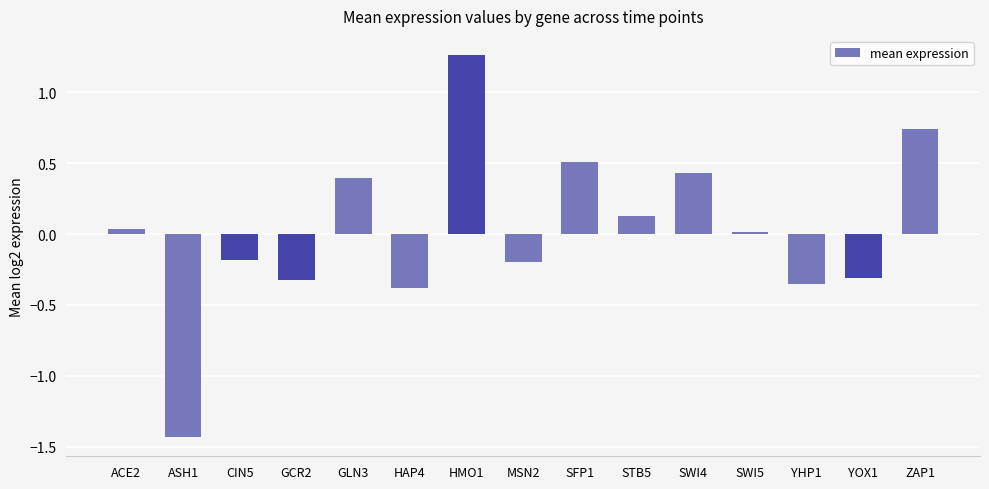

The chart shows a value of -0.1 at MSN2. True or false?

False